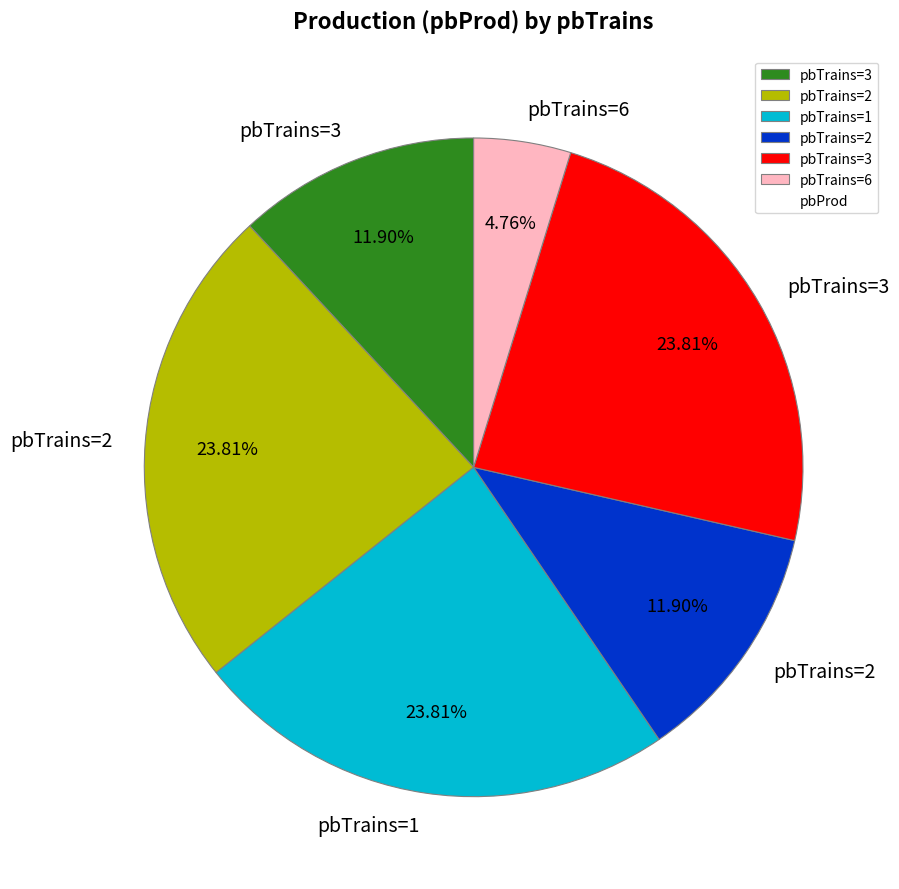

Is there a majority slice in this chart?

No